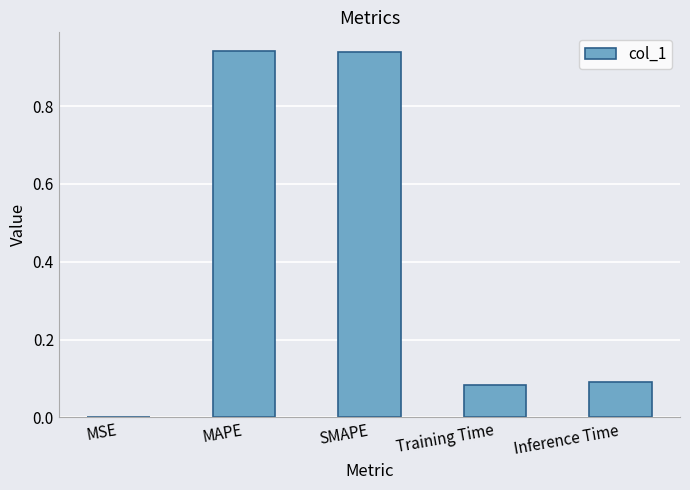

What is the sum of the values at SMAPE and Inference Time?

1.0